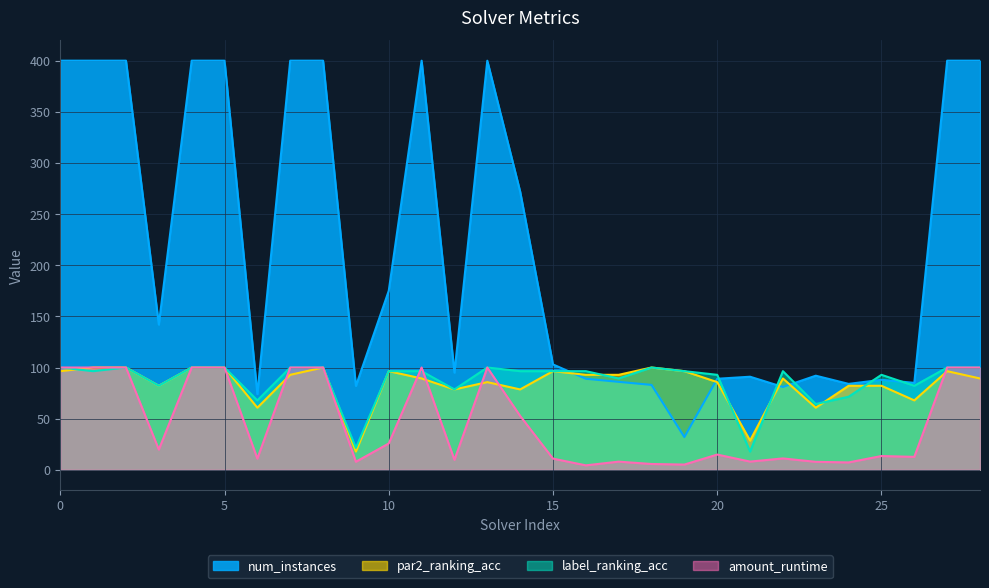

How many lines are shown in the chart?

4